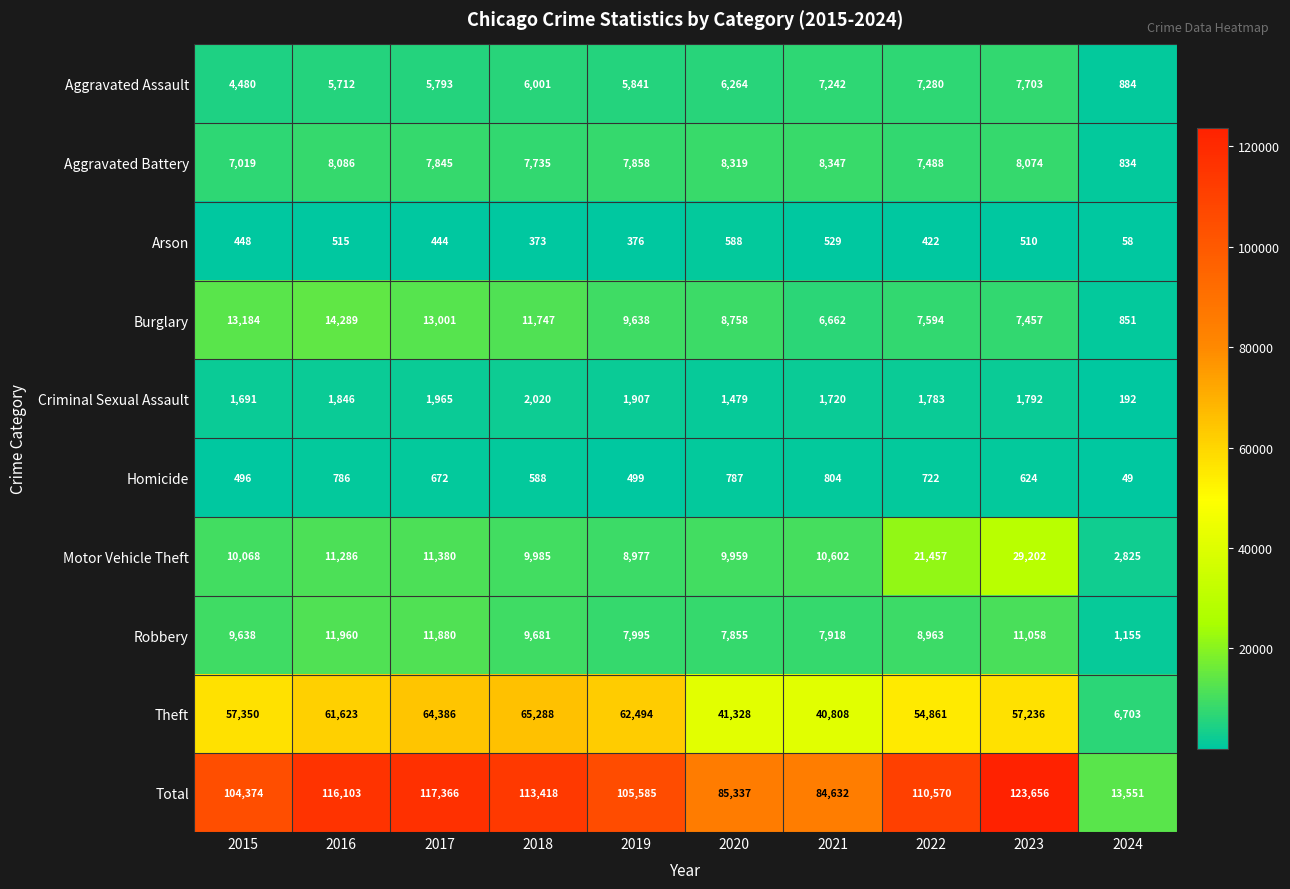

At which label is Theft closest to 35995?

2021